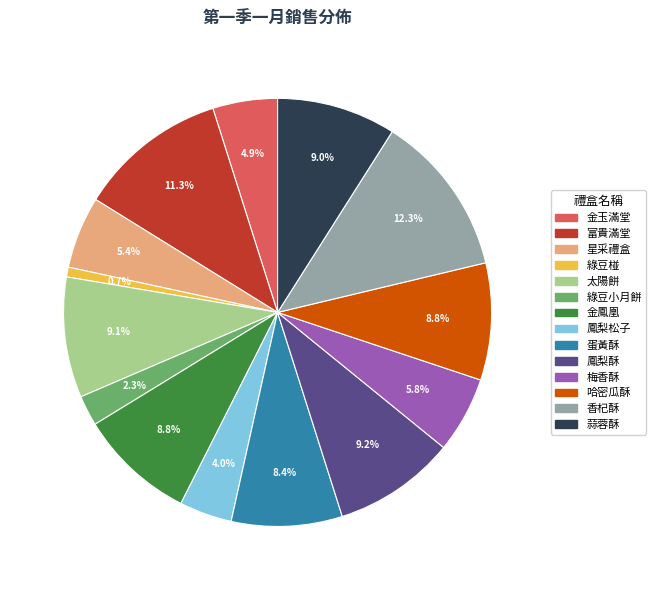

Is there a majority slice in this chart?

No